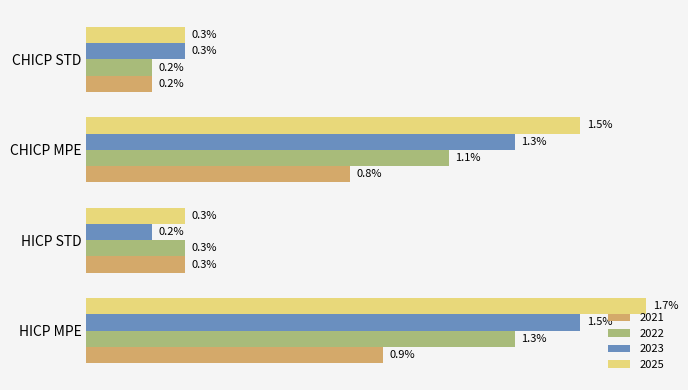

Rank the series by their maximum value, from highest to lowest.

2025, 2023, 2022, 2021